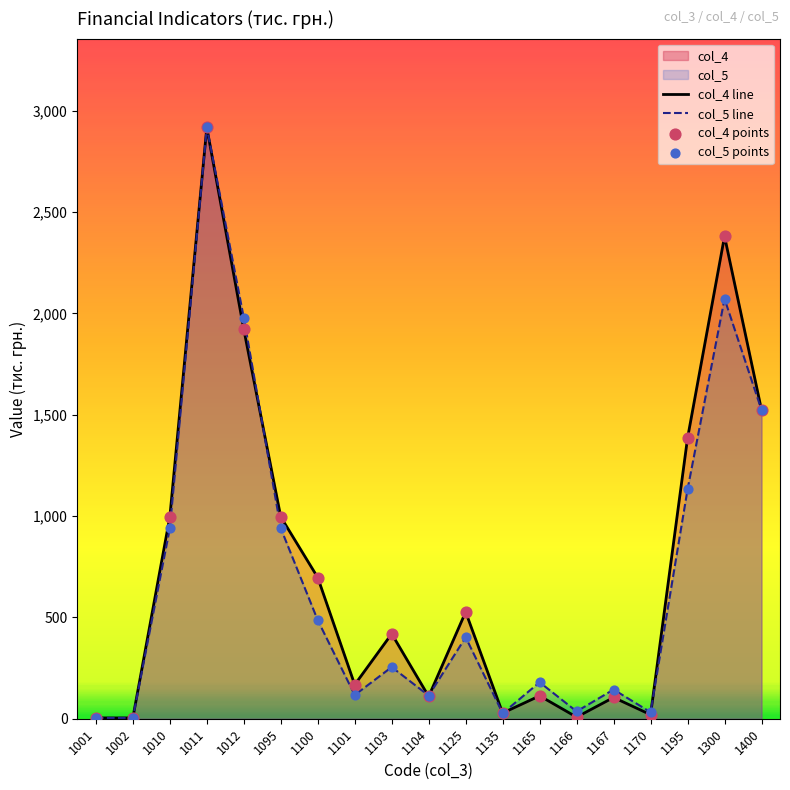

Which series reaches the maximum Y coordinate?

col_5